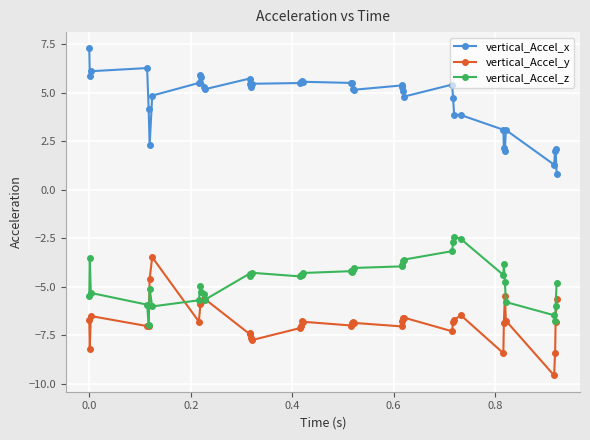

List the series in order of their overall mean, highest first.

vertical_Accel_x, vertical_Accel_z, vertical_Accel_y